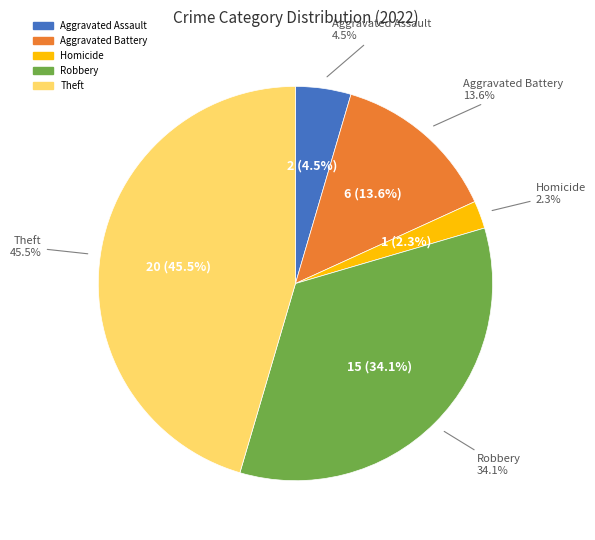

Is there a majority slice in this chart?

No